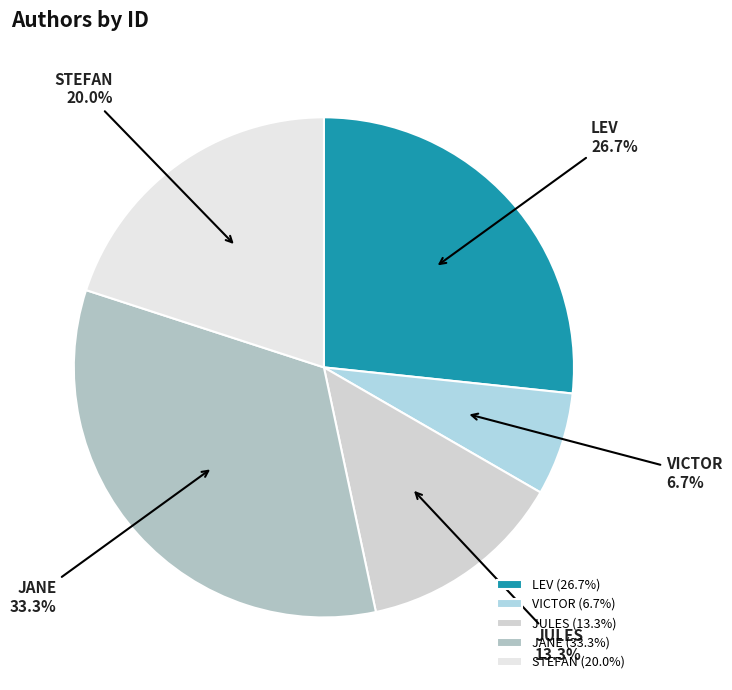

Approximately how many times larger is the value at STEFAN compared to VICTOR?

3.0